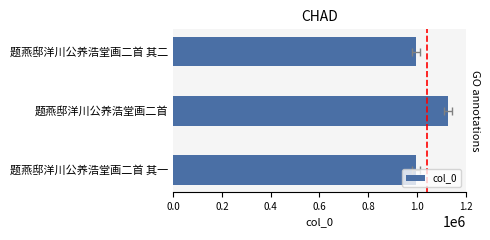

What is the value of the 3rd bar from the left?

995908